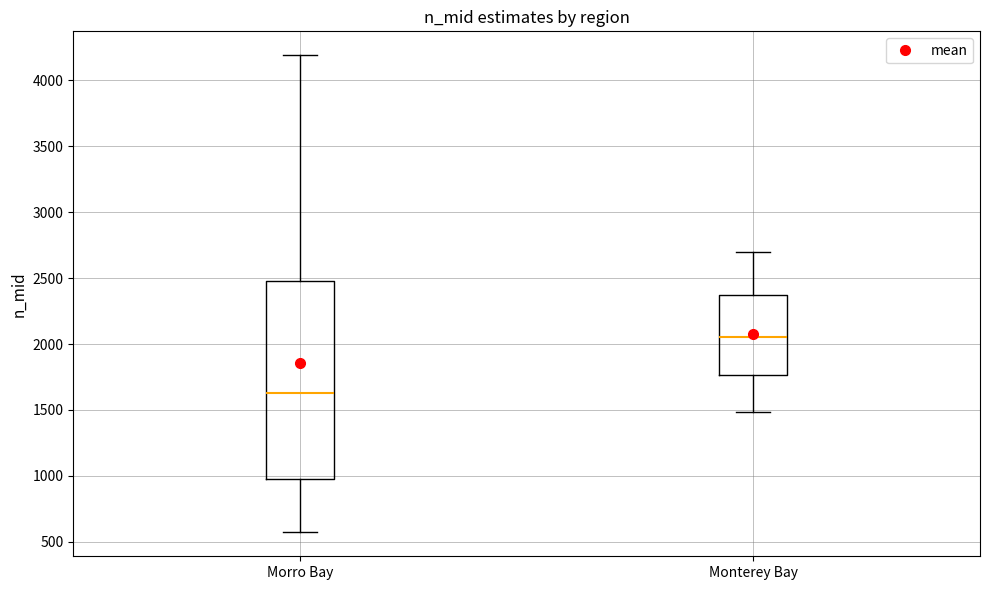

Which box has the highest median line?

Monterey Bay